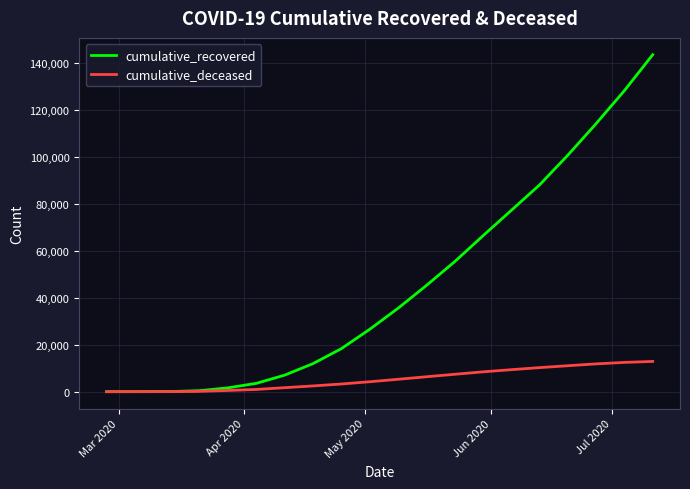

What is the maximum value for cumulative_deceased?

12884